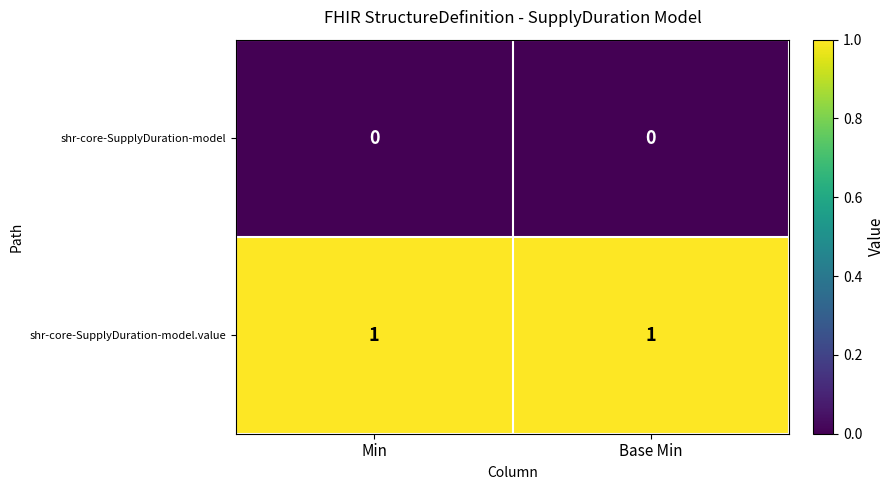

Is the value of shr-core-SupplyDuration-model at Min greater than the value of shr-core-SupplyDuration-model.value at Min?

No